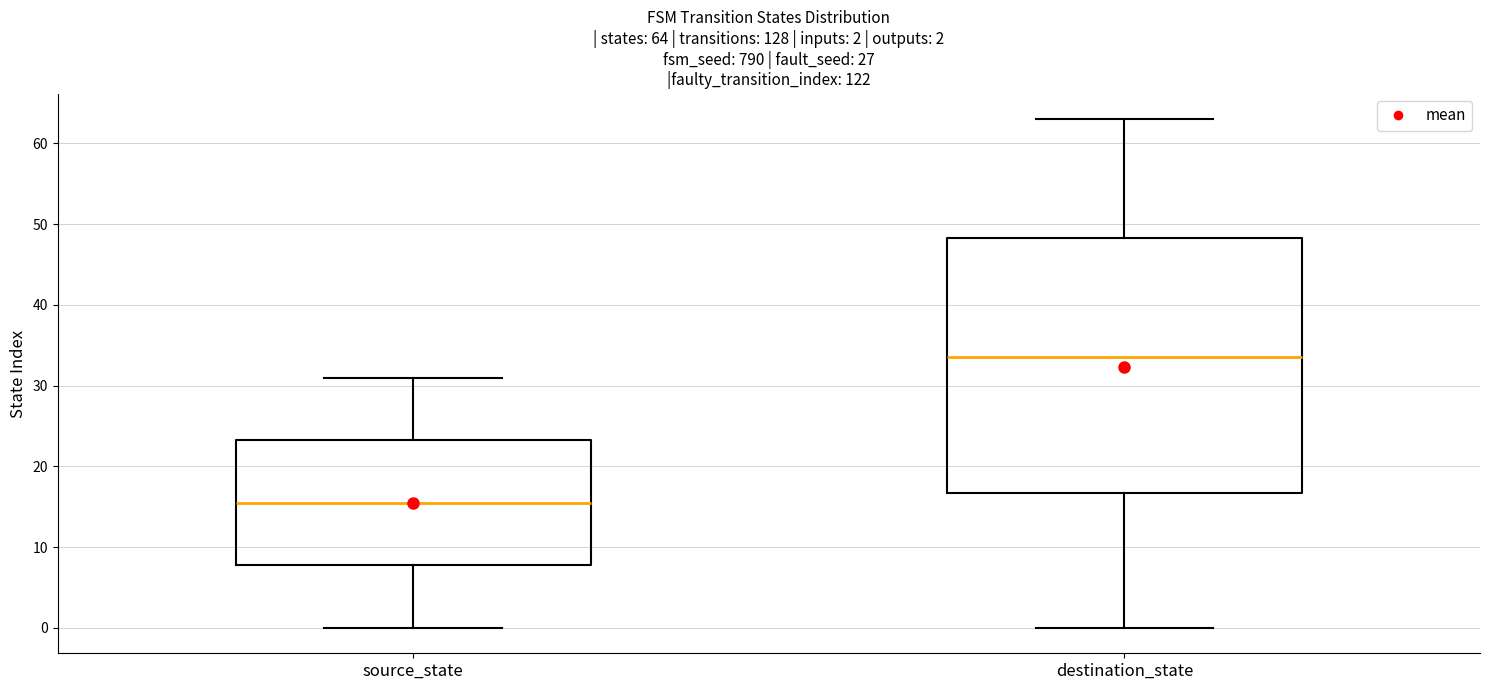

Which box's median line is the highest?

destination_state